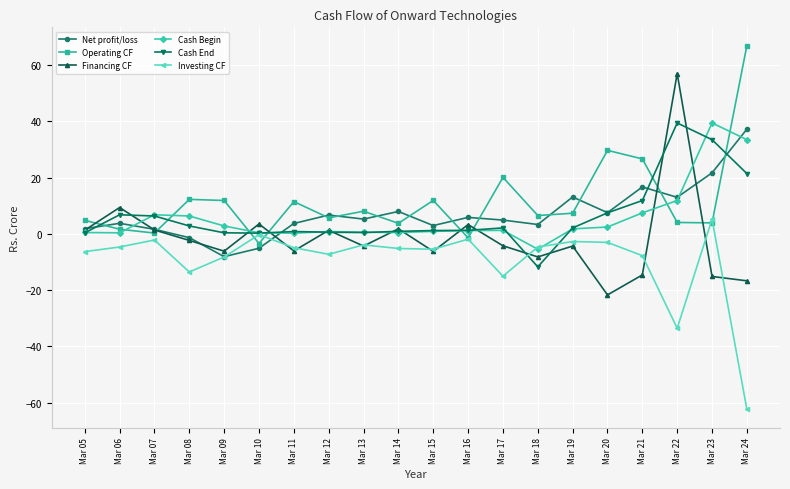

Which series has the largest range (max minus min)?

Financing CF